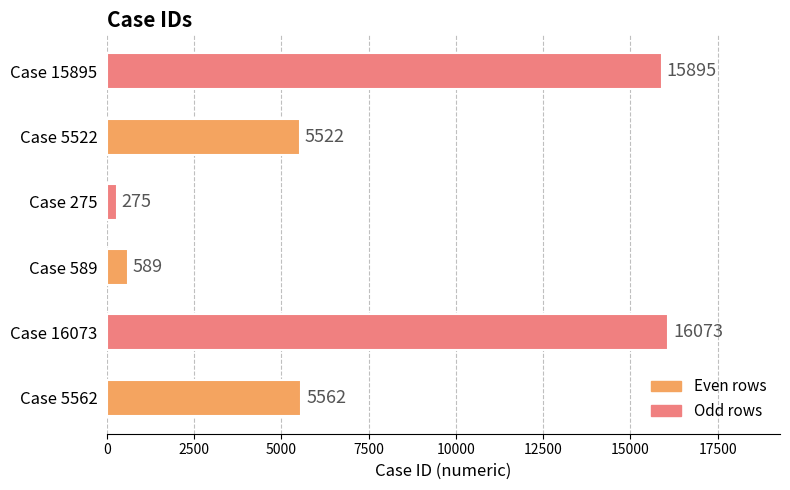

Which has a higher value, Case 5522 or Case 589?

Case 5522